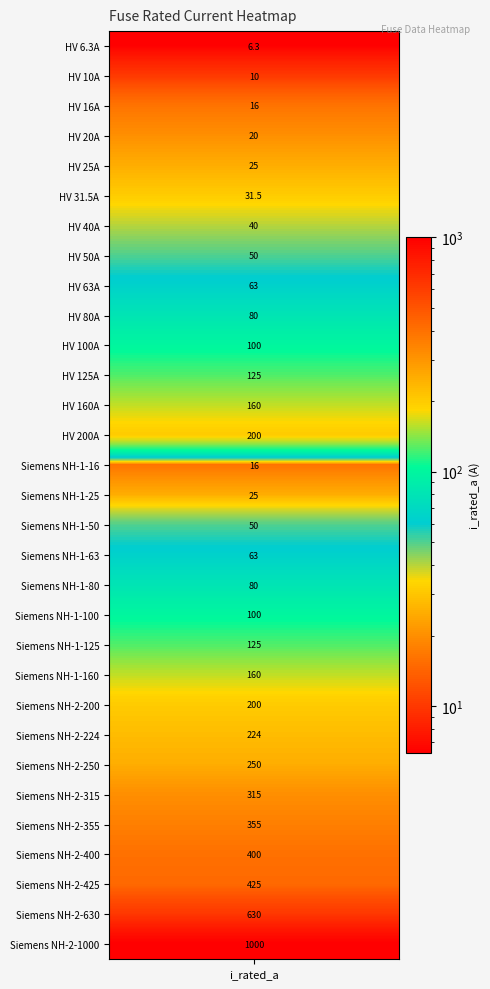

Is it true that the value at 22 is 134.1?

False